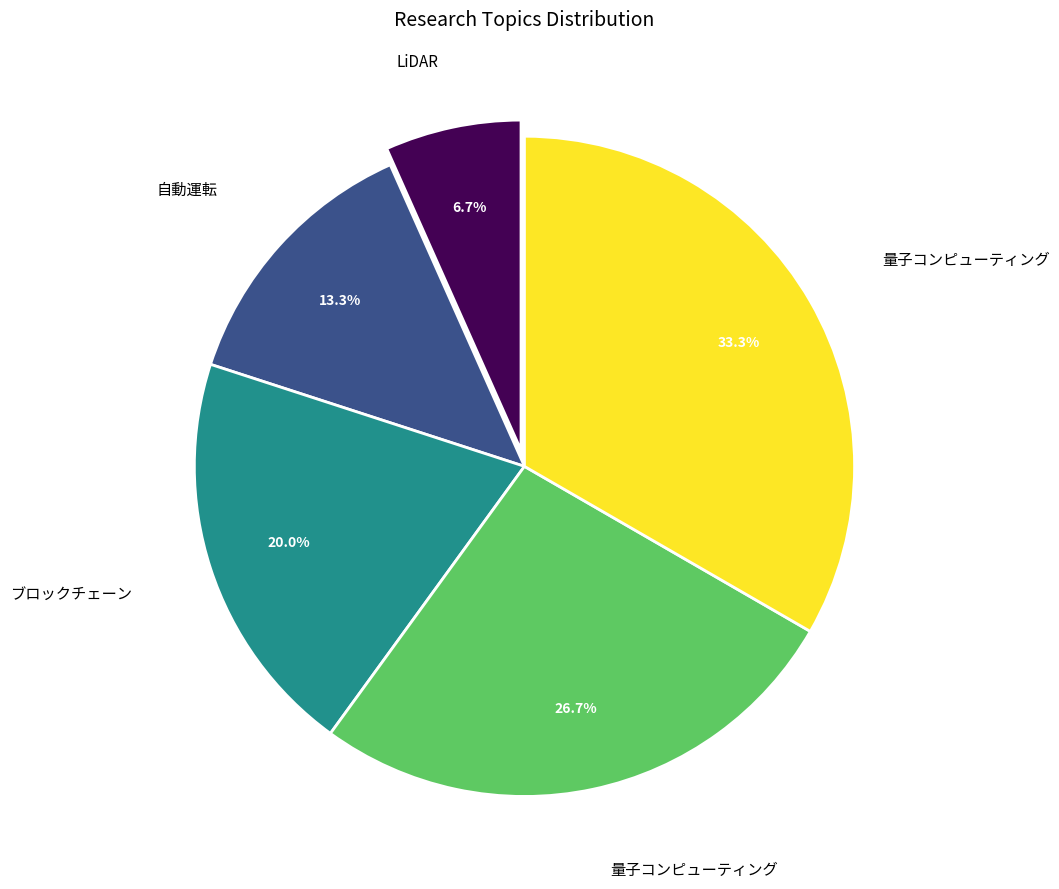

Does any single category account for the majority?

No